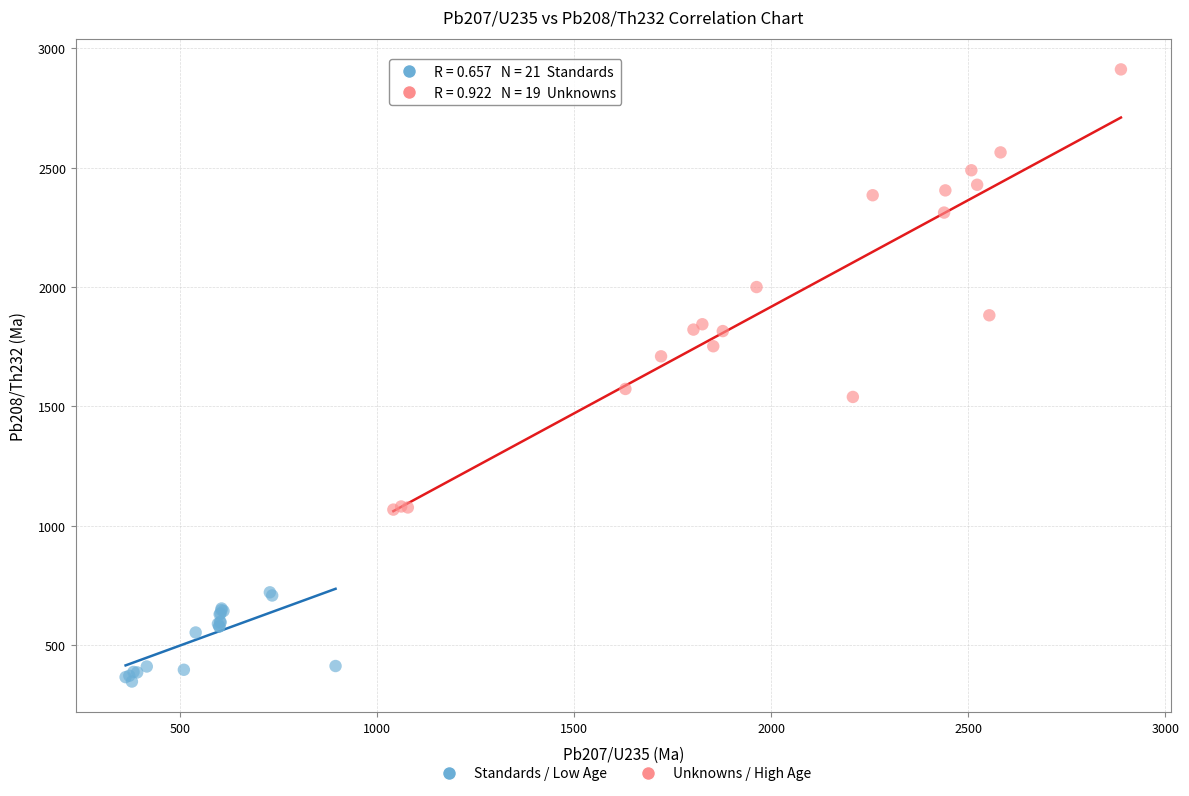

Which series reaches the maximum Y coordinate?

Unknowns / High Age